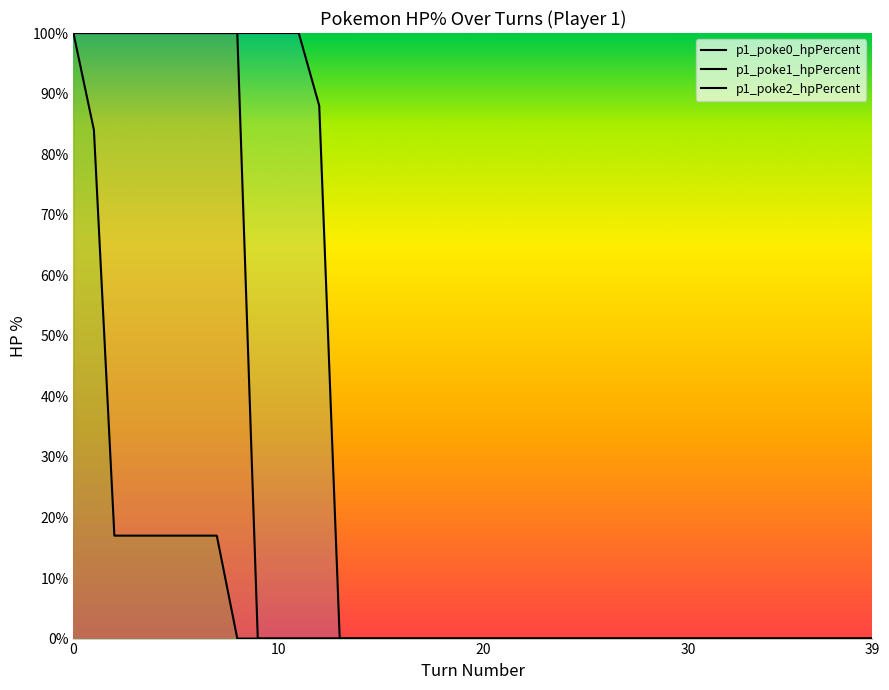

What are all the series names shown in the legend?

p1_poke0_hpPercent, p1_poke1_hpPercent, p1_poke2_hpPercent